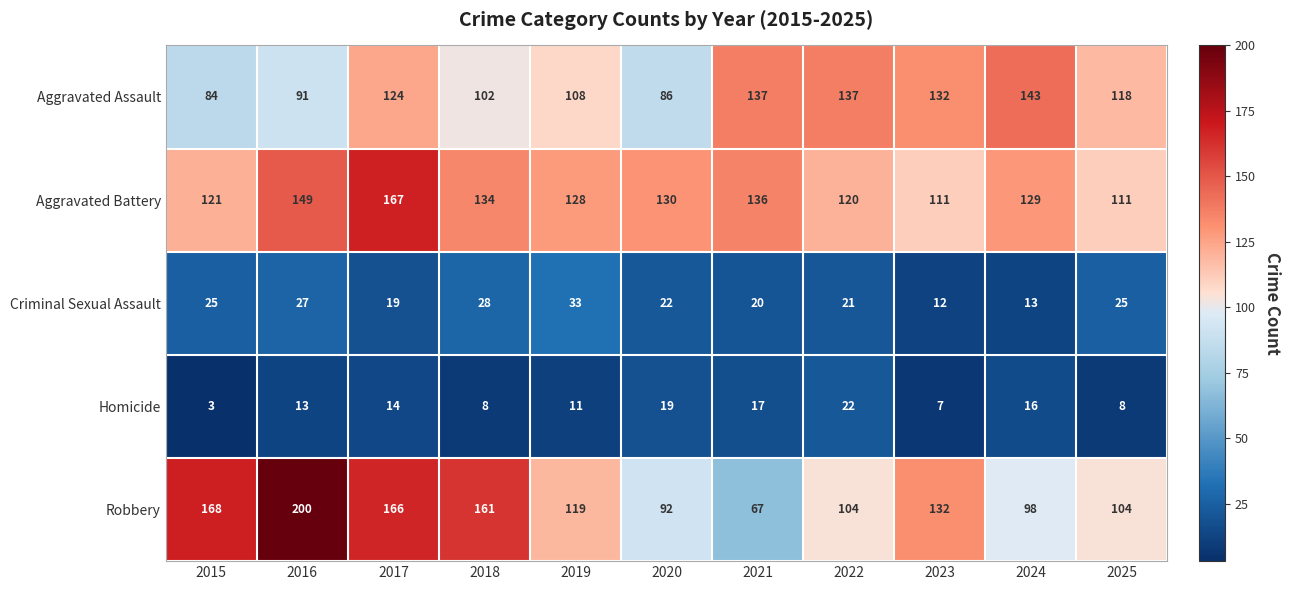

List the series in order of their peak value, highest first.

Robbery, Aggravated Battery, Aggravated Assault, Criminal Sexual Assault, Homicide